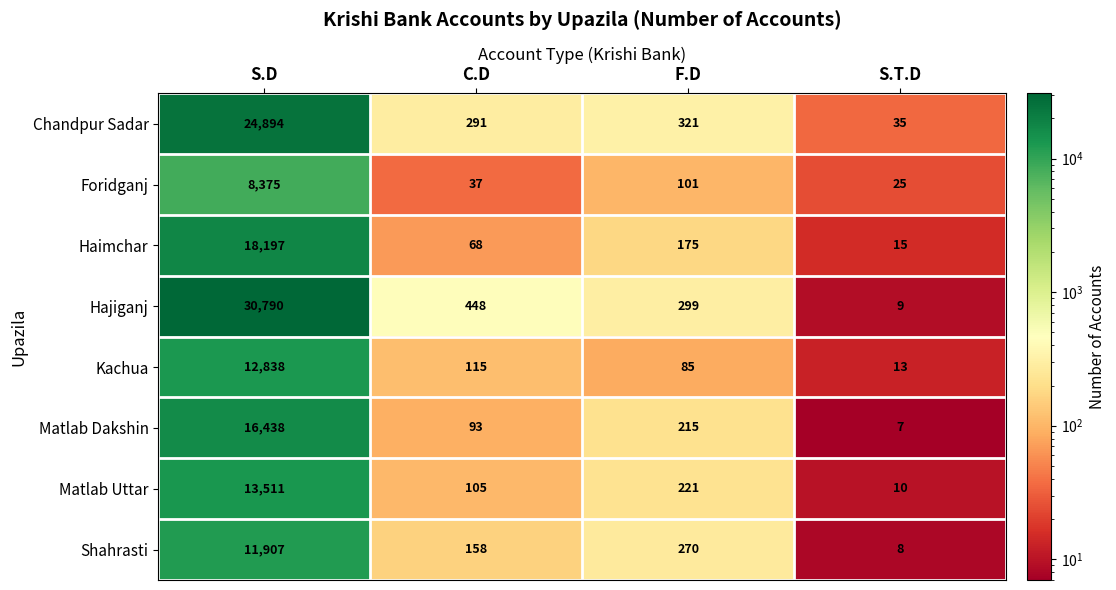

At which category is the sum across all series the highest?

S.D